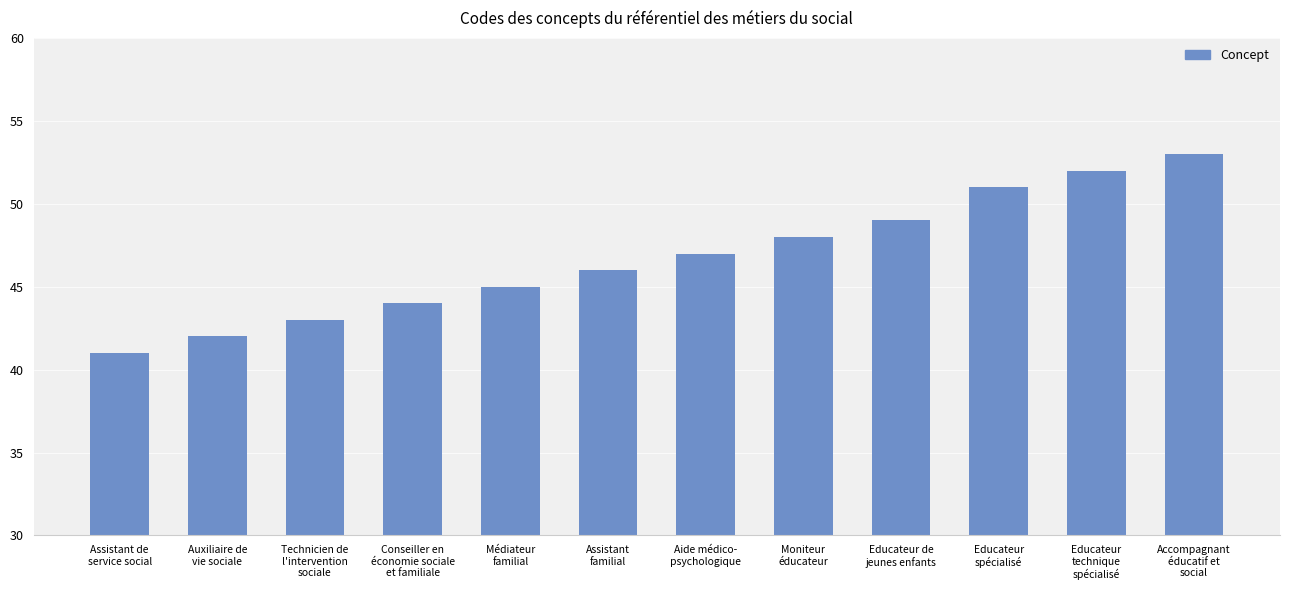

What is the value of the 4th bar from the left?

44